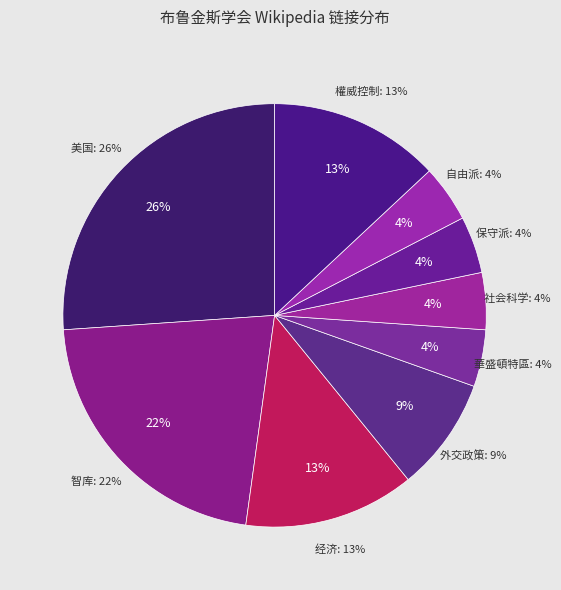

What percentage is the 社会科学 slice, to the nearest percent?

4%